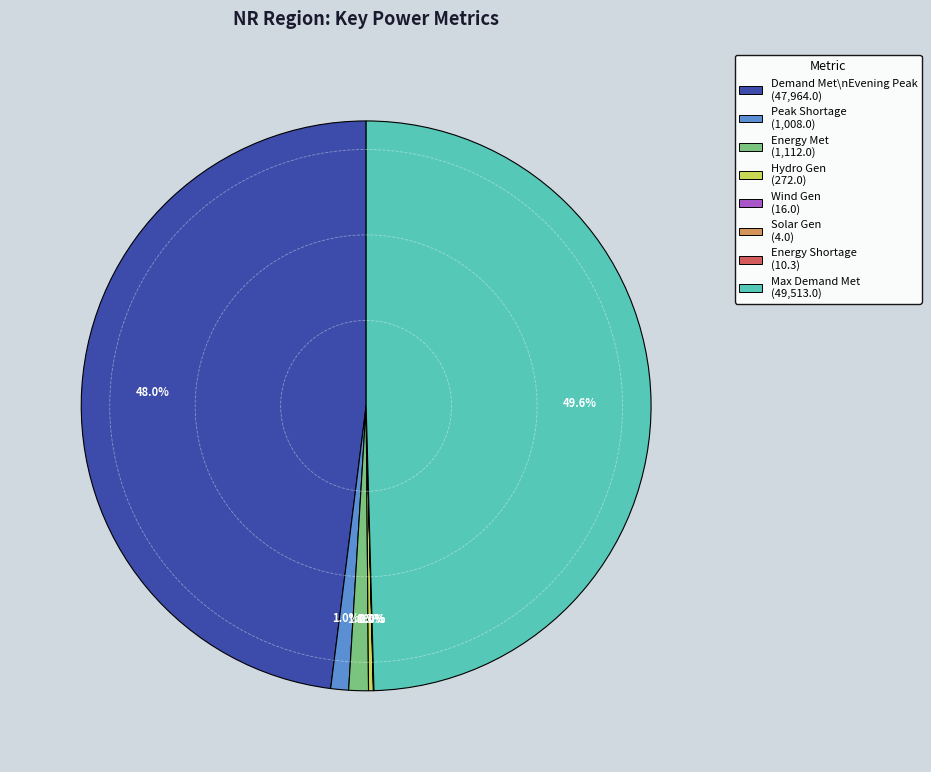

Rank the categories by value from lowest to highest.

Solar Gen (MU), Energy Shortage (MU), Wind Gen(MU), Hydro Gen(MU), Peak Shortage (MW), Energy Met (MU), Demand Met during Evening Peak hrs(MW), Maximum Demand Met during the day (MW)